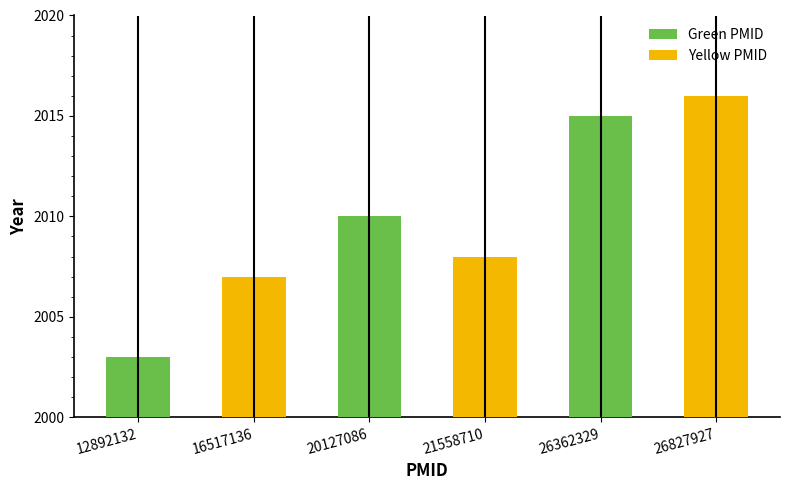

What is the approximate value at 20127086?

2010